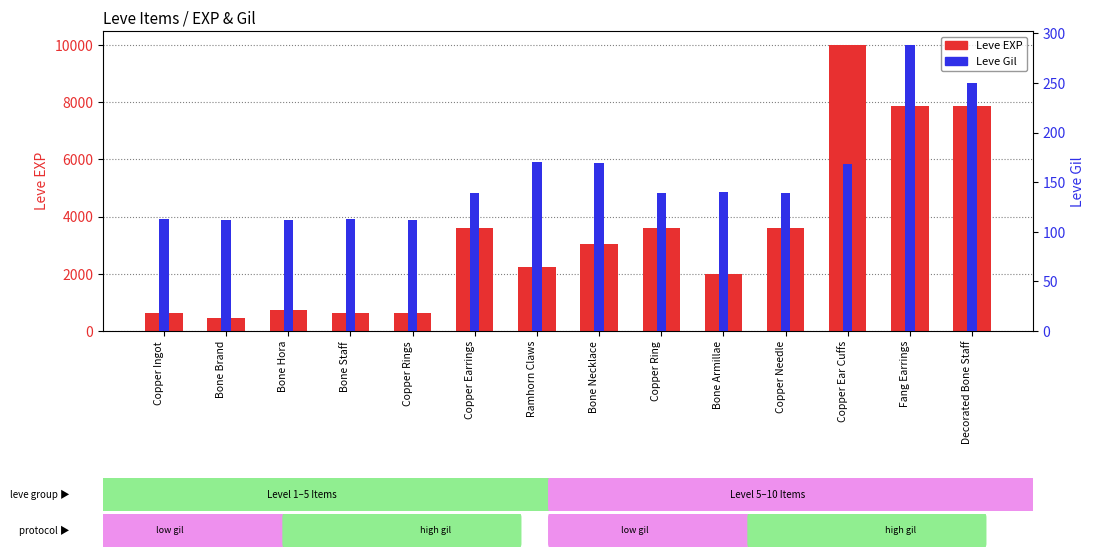

Are the bars grouped side by side (vs. stacked)?

Yes